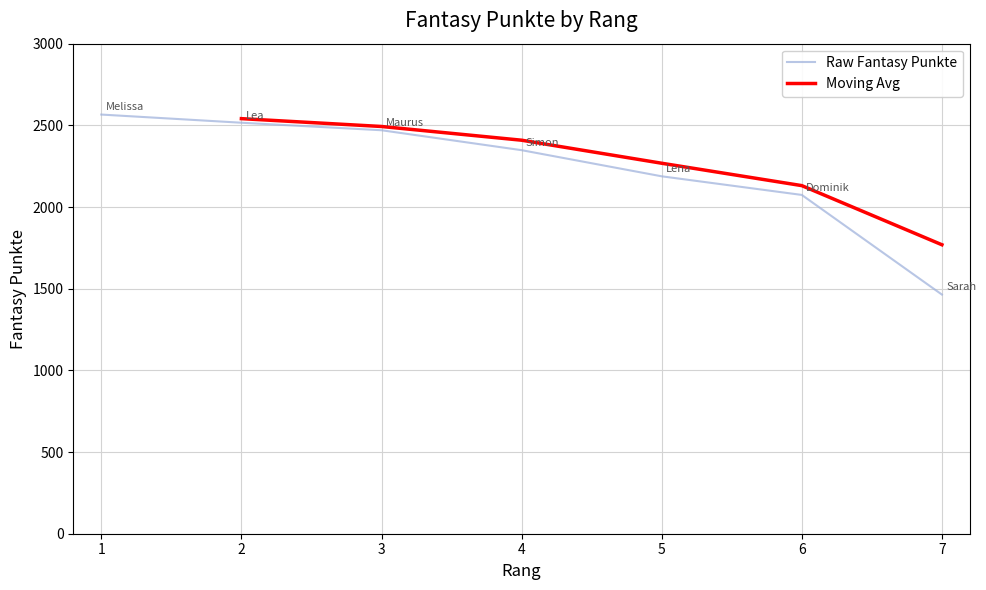

What is the difference between the maximum and minimum values?

1102